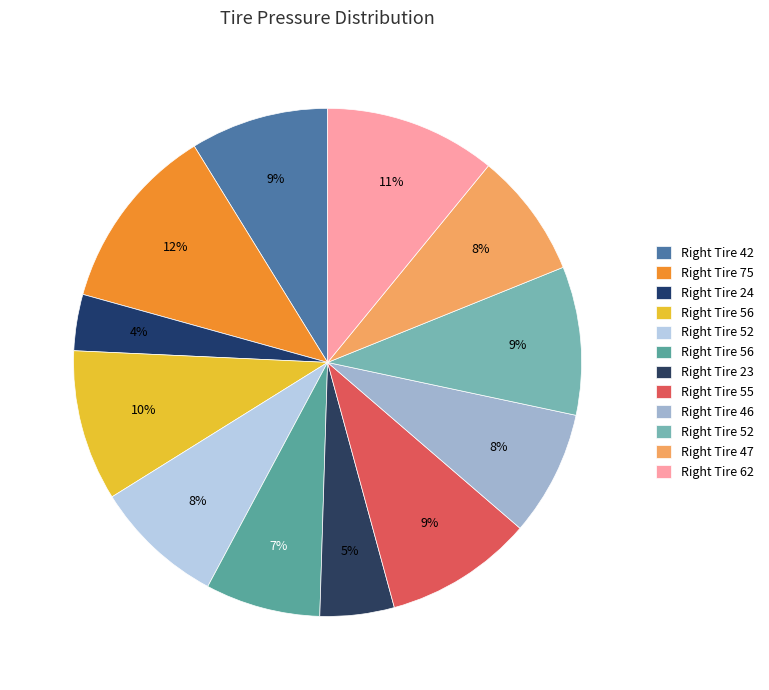

How many slices are in this pie chart?

12